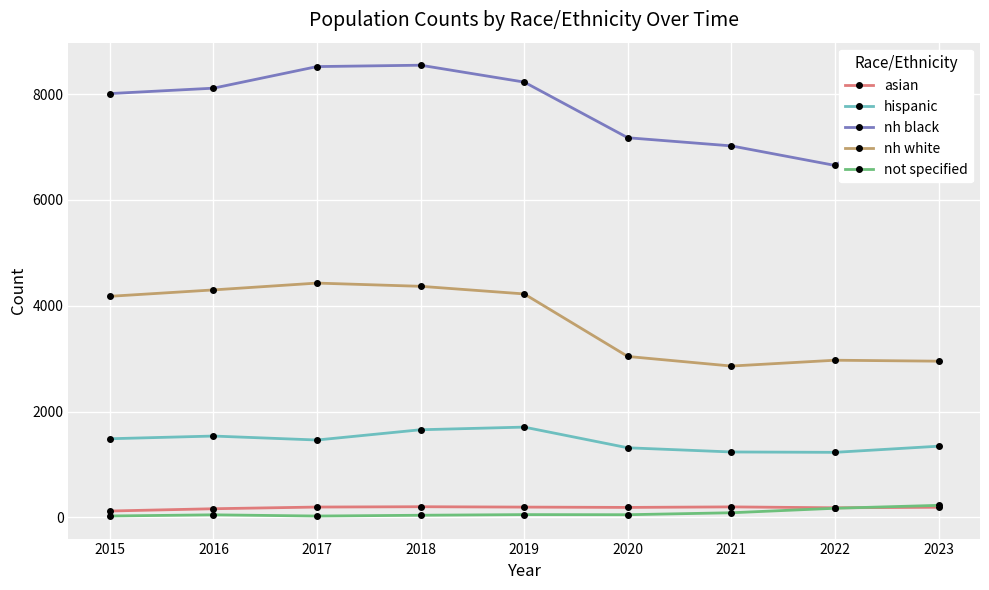

True or false: asian and hispanic intersect in this chart.

False